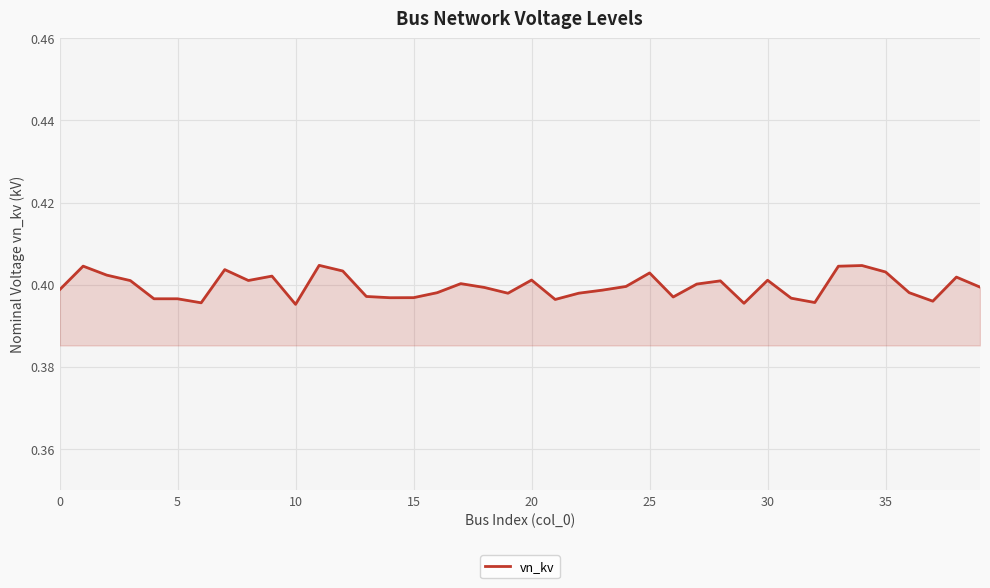

Reading left to right, what are all the values shown in this chart?

0.4	0.4	0.4	0.4	0.4	0.4	0.4	0.4	0.4	0.4	0.4	0.4	0.4	0.4	0.4	0.4	0.4	0.4	0.4	0.4	0.4	0.4	0.4	0.4	0.4	0.4	0.4	0.4	0.4	0.4	0.4	0.4	0.4	0.4	0.4	0.4	0.4	0.4	0.4	0.4